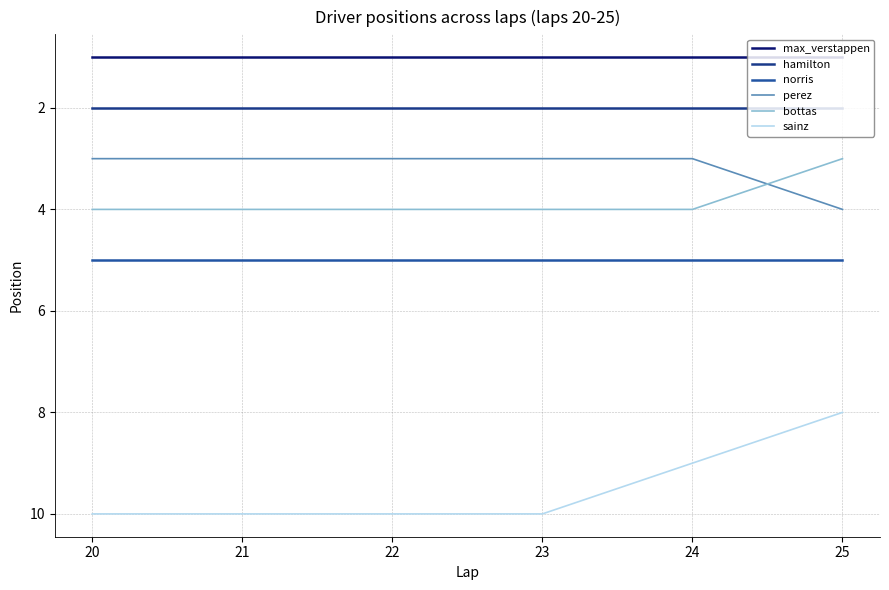

Is the value of norris at 24 greater than the value of hamilton at 21?

Yes